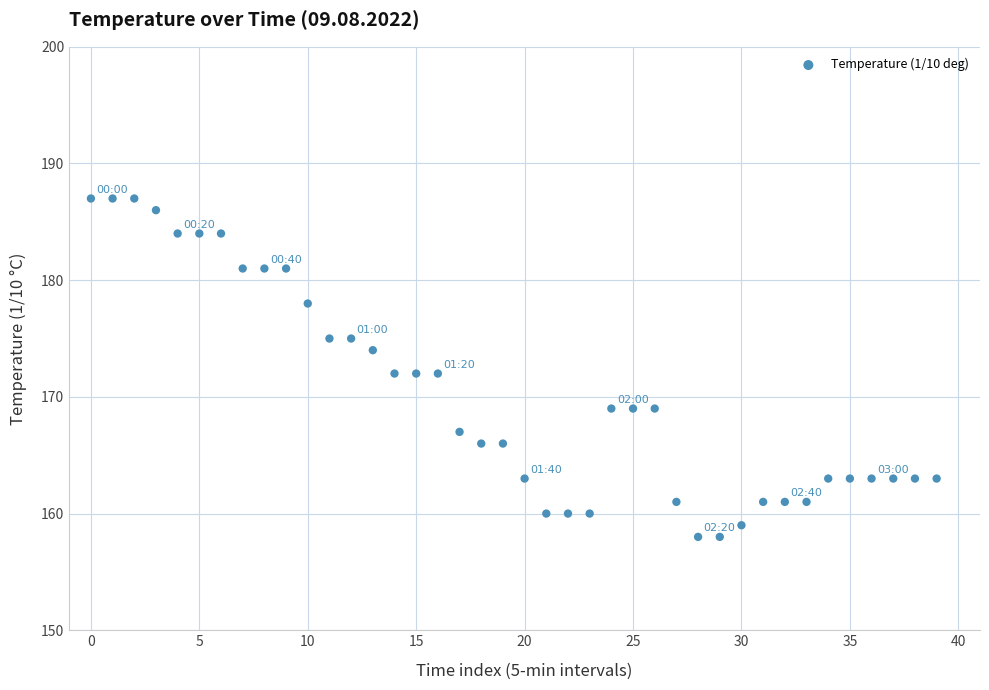

What is the range of Y values (max minus min)?

29